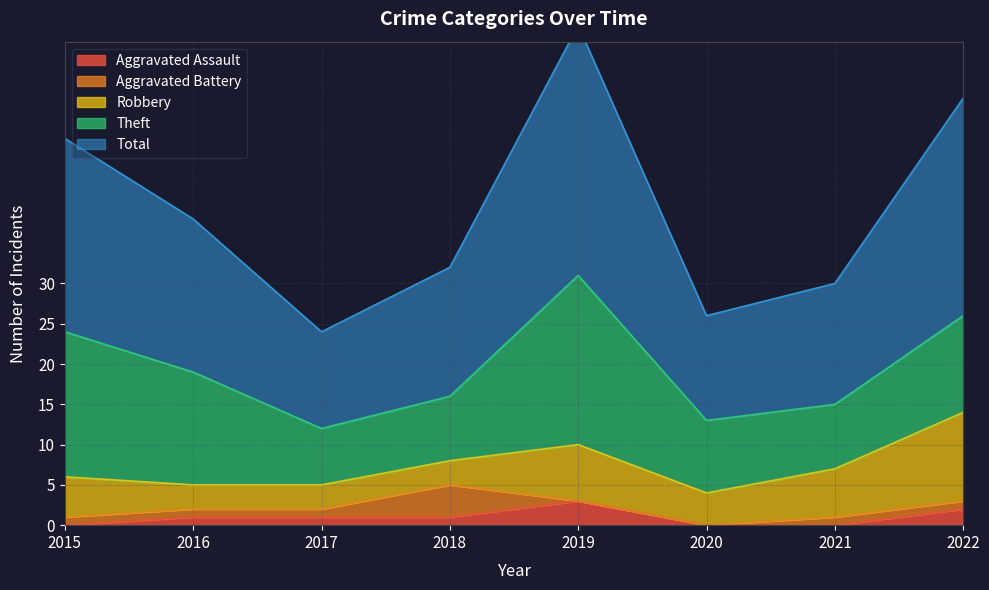

Which series has the largest range (max minus min)?

Total